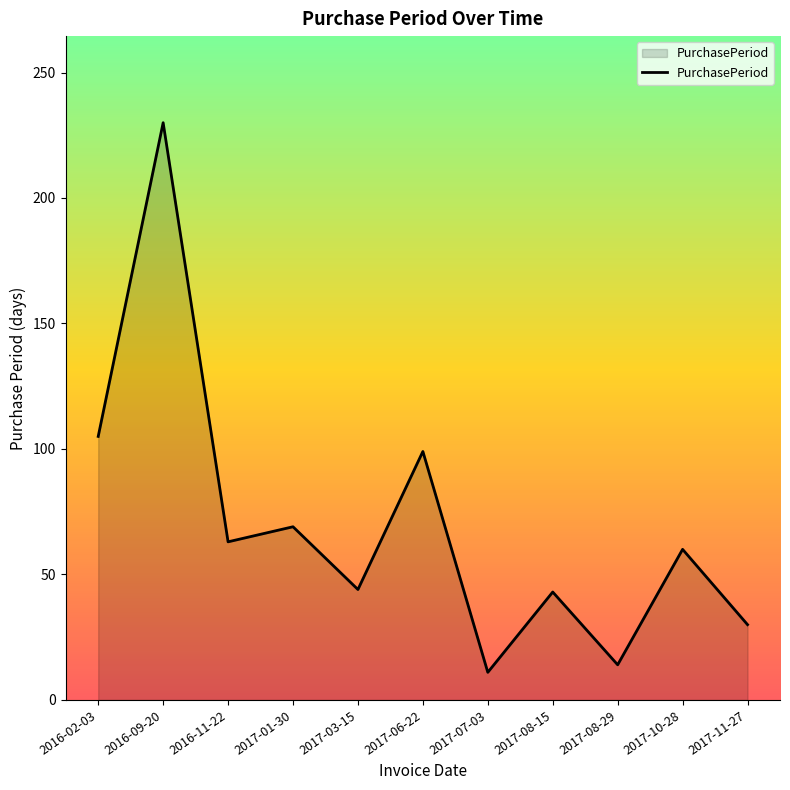

Between 2017-11-27 and 2017-06-22, which is larger?

2017-06-22